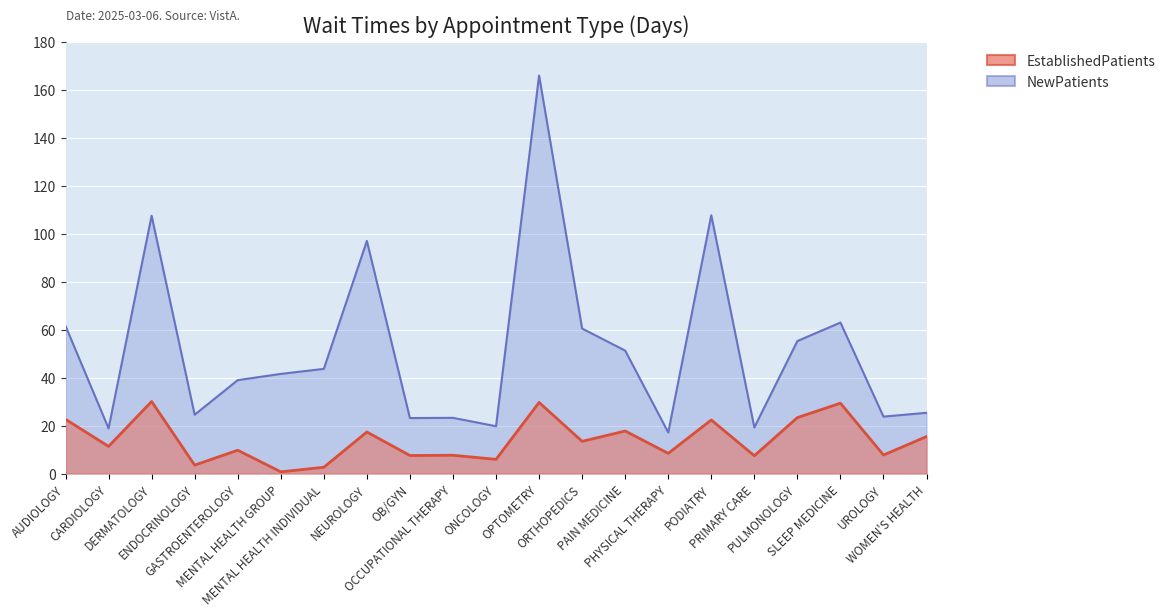

The value of NewPatients at ORTHOPEDICS is 60.4. True or false?

True